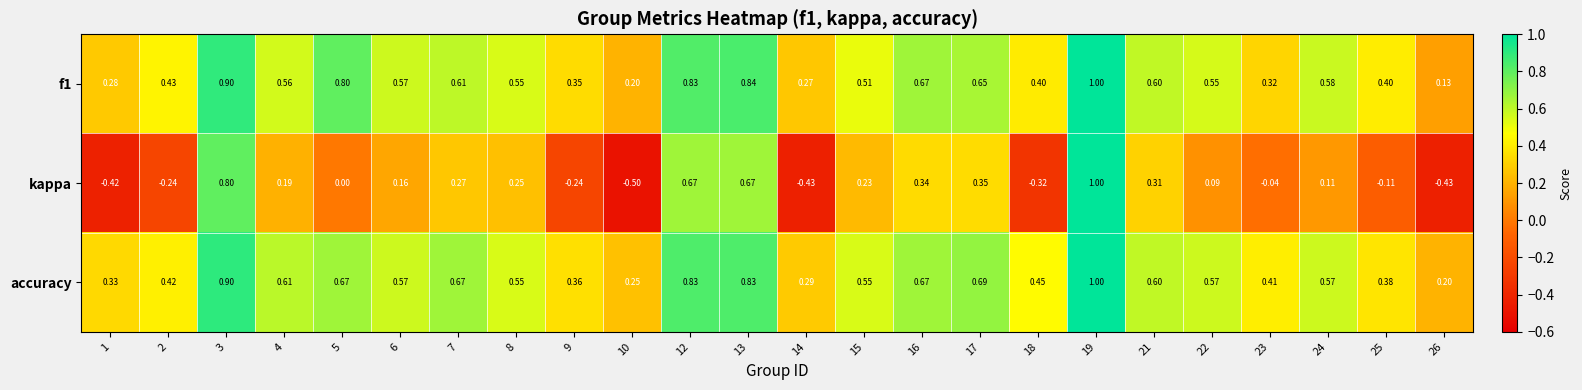

Is the value of f1 at 17 greater than the value of accuracy at 4?

Yes